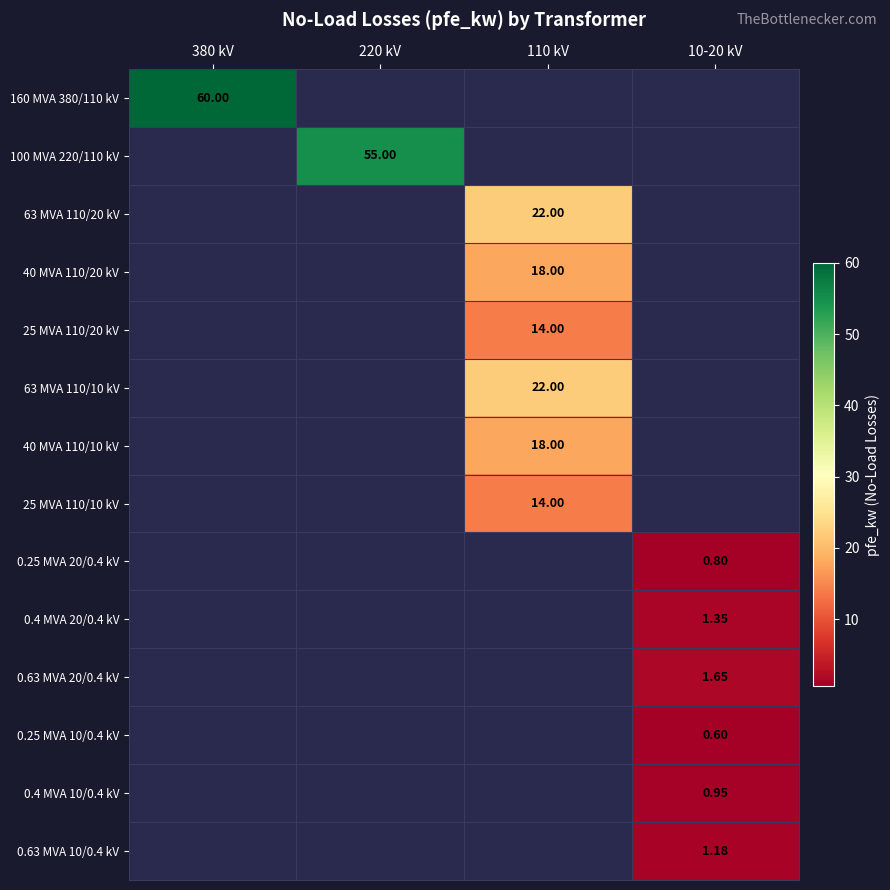

List the series in order of their peak value, highest first.

160 MVA 380/110 kV, 100 MVA 220/110 kV, 63 MVA 110/20 kV, 40 MVA 110/20 kV, 25 MVA 110/20 kV, 63 MVA 110/10 kV, 40 MVA 110/10 kV, 25 MVA 110/10 kV, 0.25 MVA 20/0.4 kV, 0.4 MVA 20/0.4 kV, 0.63 MVA 20/0.4 kV, 0.25 MVA 10/0.4 kV, 0.4 MVA 10/0.4 kV, 0.63 MVA 10/0.4 kV